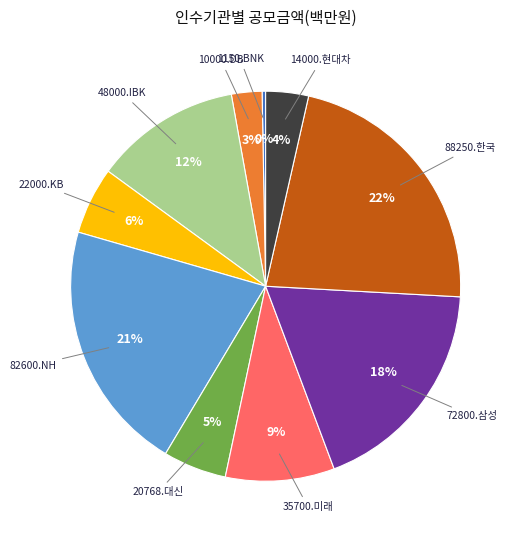

To the nearest percent, what is the difference between the largest and smallest slice percentages?

22%